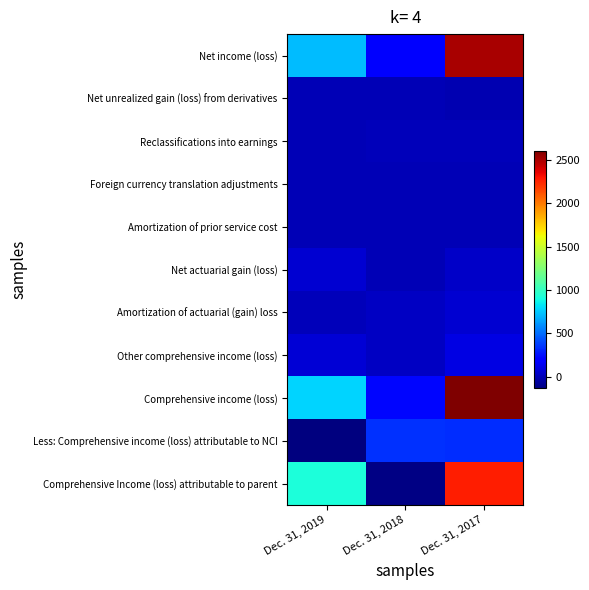

Between Dec. 31, 2019 and Dec. 31, 2017, which is larger?

Dec. 31, 2017